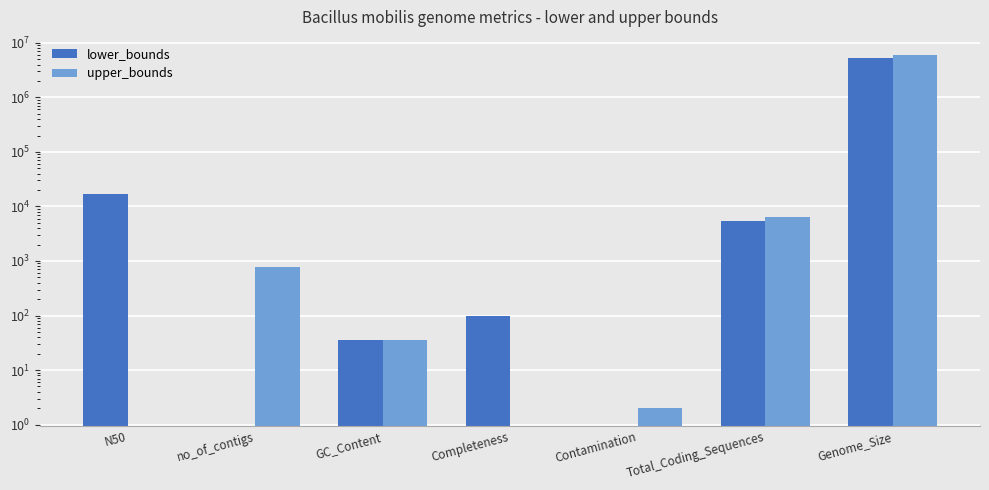

What is the difference between the highest and lowest values at Genome_Size?

900000